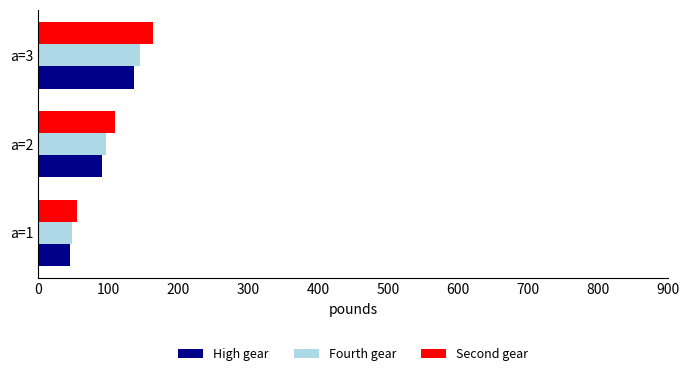

Count the number of data series in this chart.

3